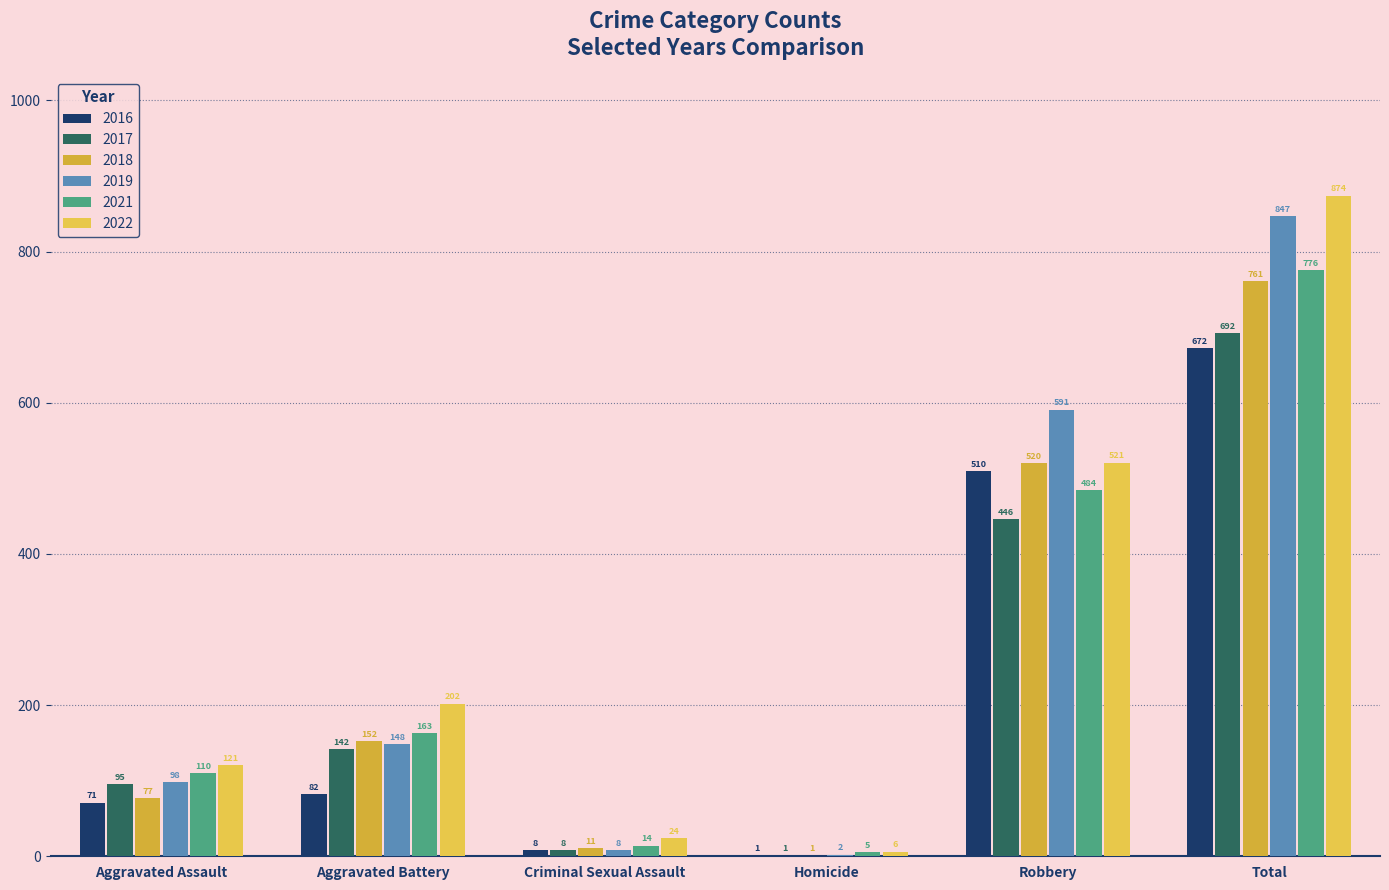

Rank the series at Robbery from highest to lowest value.

2019, 2022, 2018, 2016, 2021, 2017